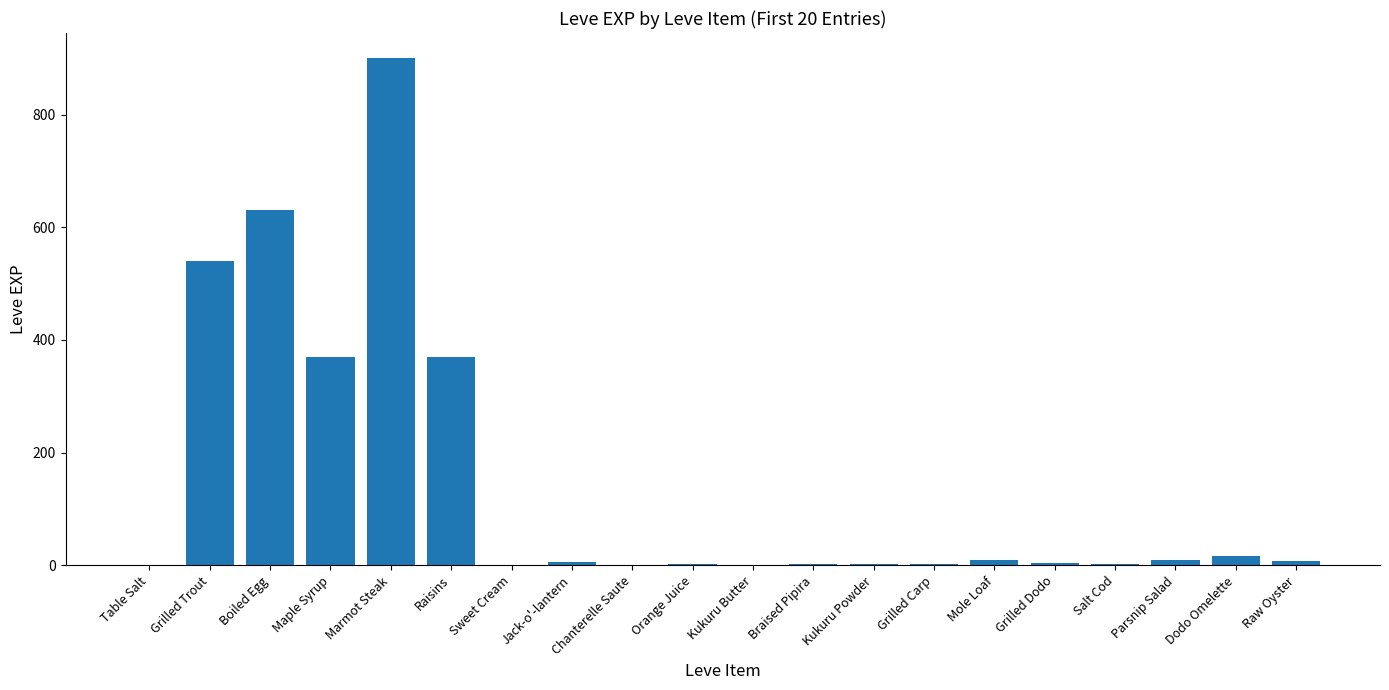

What is the sum of all values?

2881